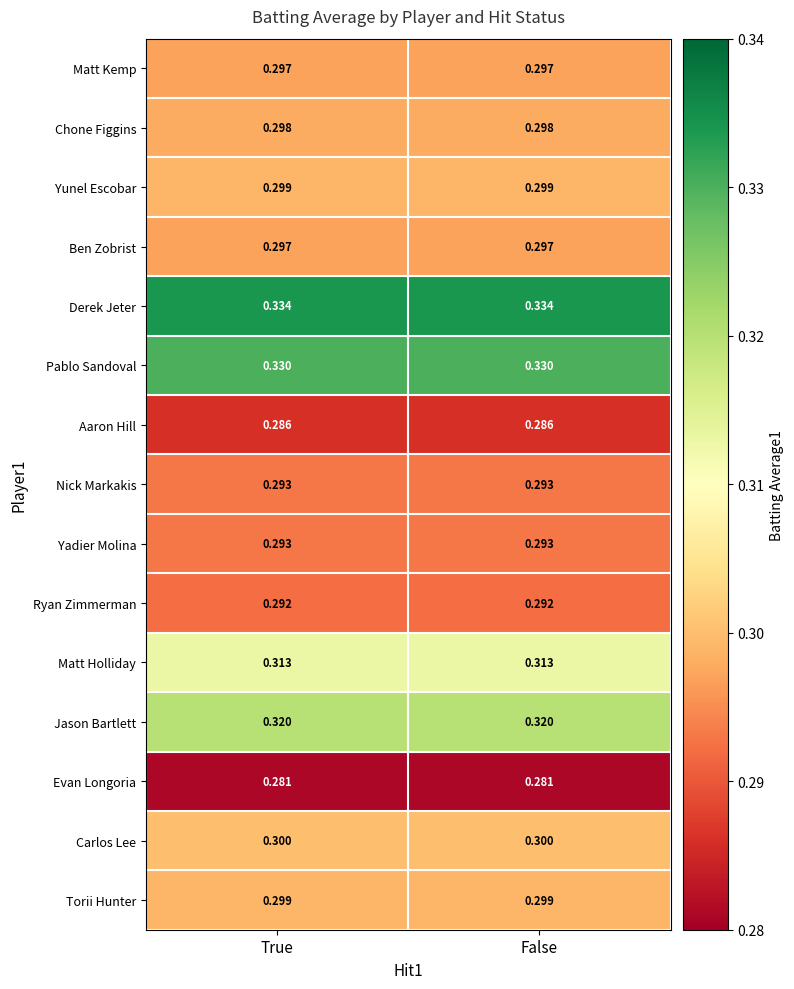

Is the value of Yunel Escobar at False greater than the value of Derek Jeter at True?

No